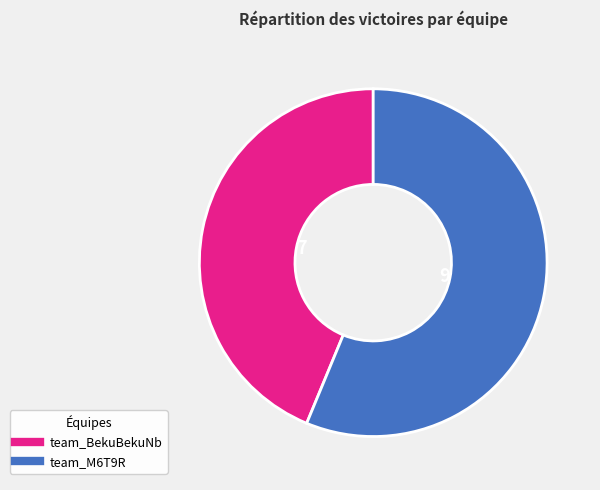

The team_BekuBekuNb slice represents 51% of the pie. True or false?

False